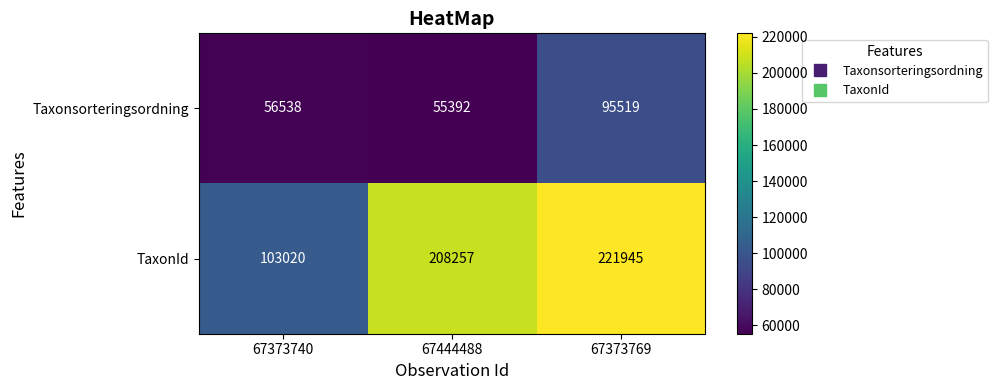

Reading left to right, transcribe all the data shown in this chart.

Taxonsorteringsordning: 56538	55392	95519
TaxonId: 103020	208257	221945